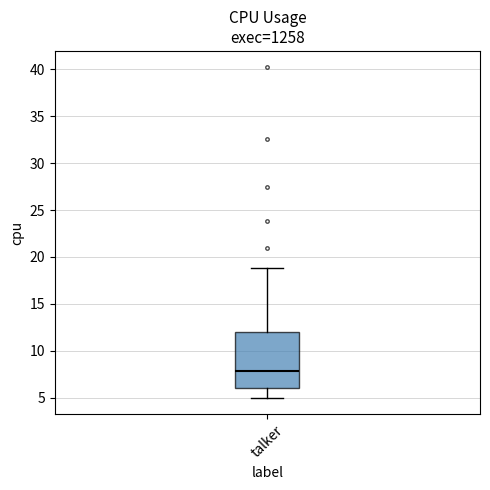

Where does the lower whisker of the box for talker end on the y-axis? The values are not printed on the chart, so give them approximately, as read against the axis.

5